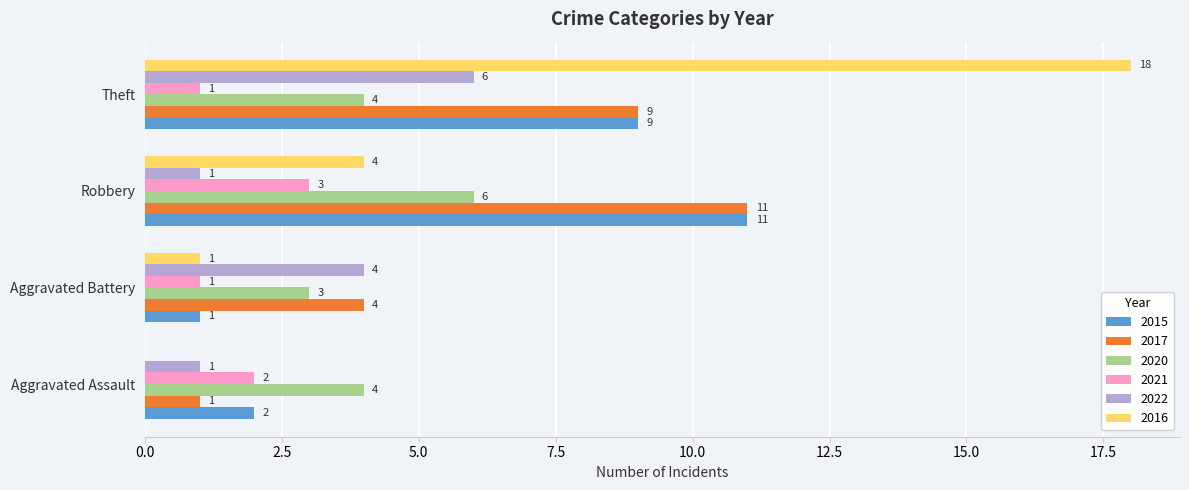

At which label does 2016 reach its peak?

Theft